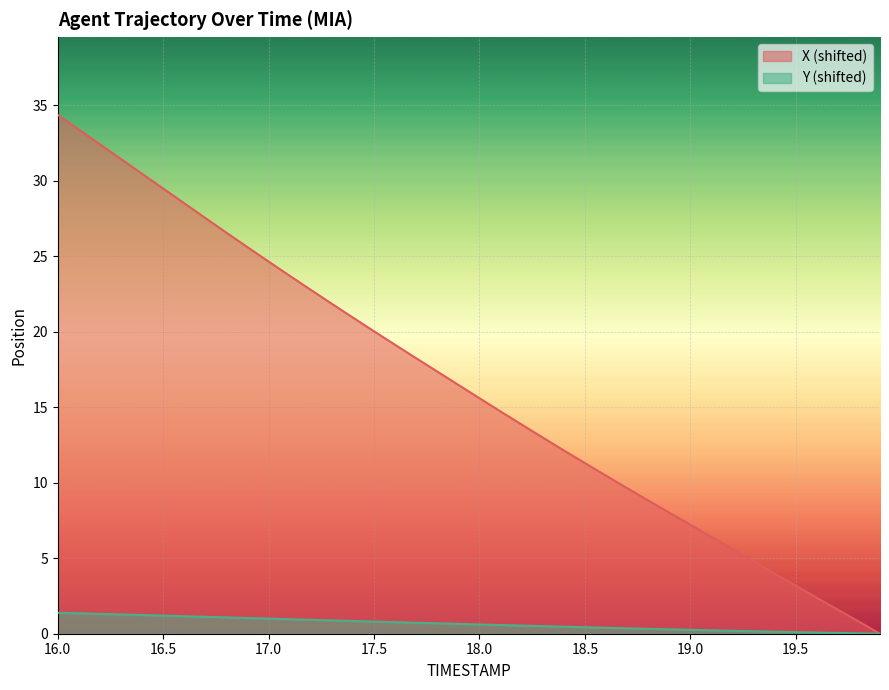

At how many categories does at least one series exceed 30?

5